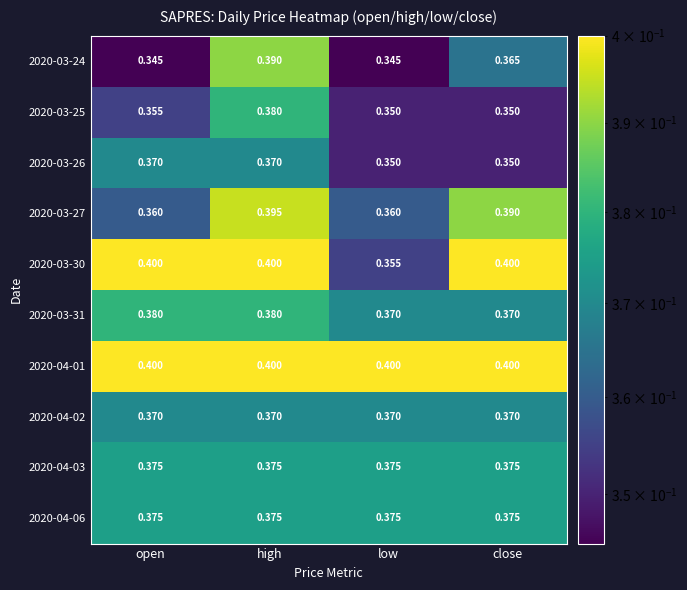

At which category is the sum across all series the highest?

high